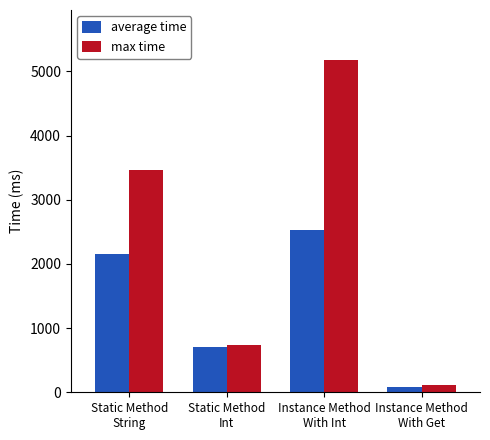

What is the label of the 2nd bar from the left?

Static Method
Int